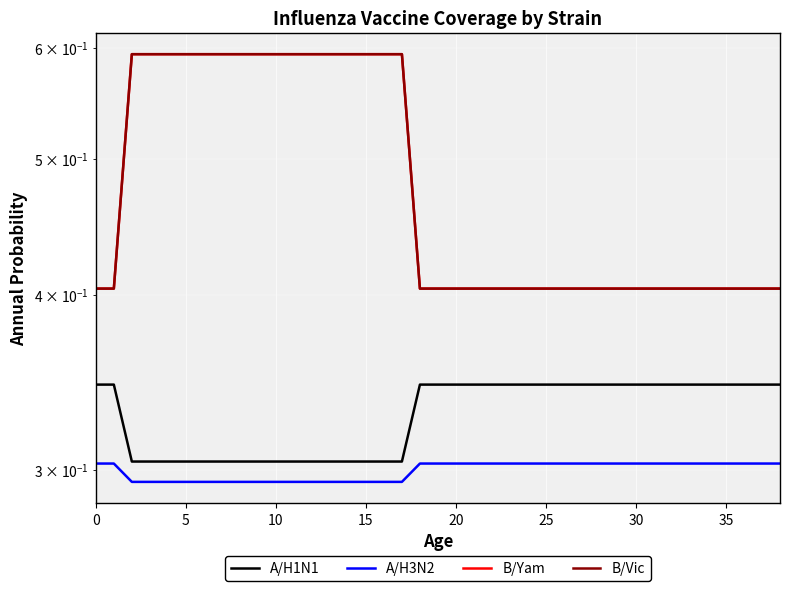

At 5, list the series in order from smallest to largest.

A/H3N2, A/H1N1, B/Yam, B/Vic